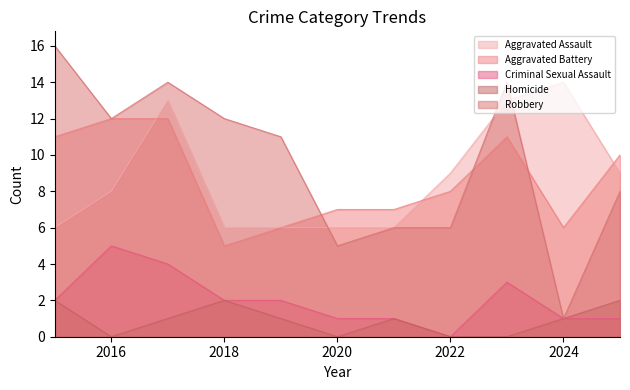

What is the value of the Aggravated Battery point at the 3rd from the left?

12